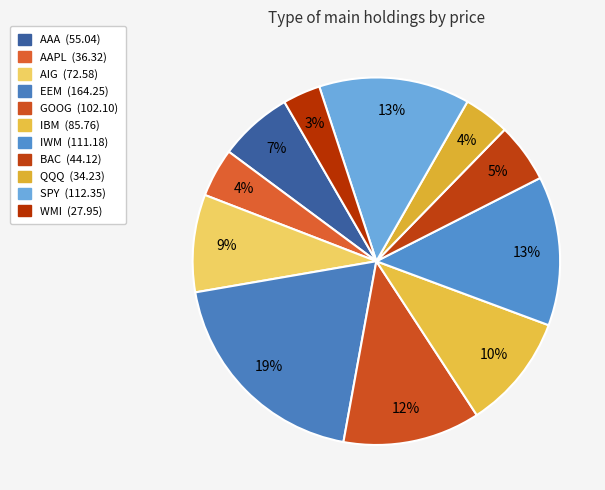

To the nearest percent, what is the difference between the largest and smallest slice percentages?

16%